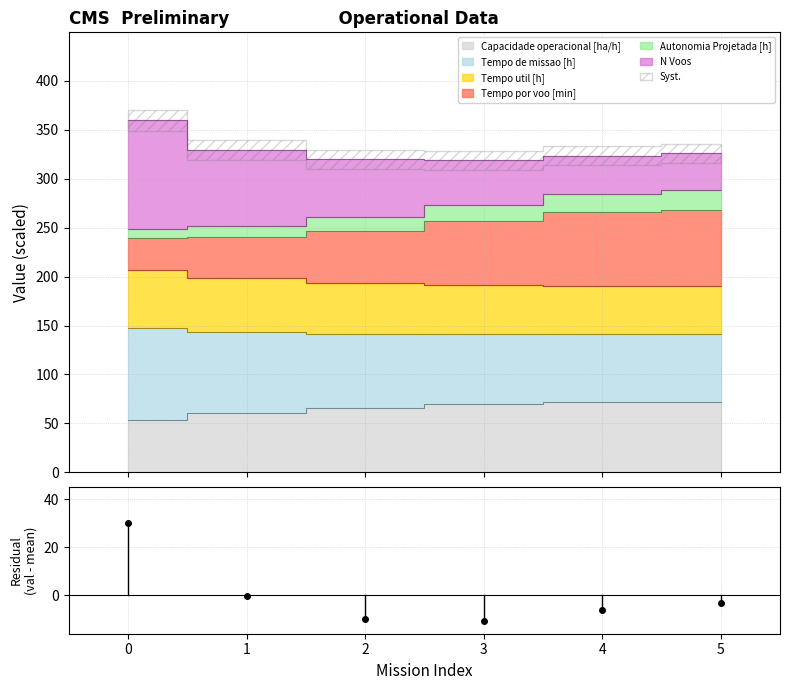

What is the smallest value displayed?

-10.7